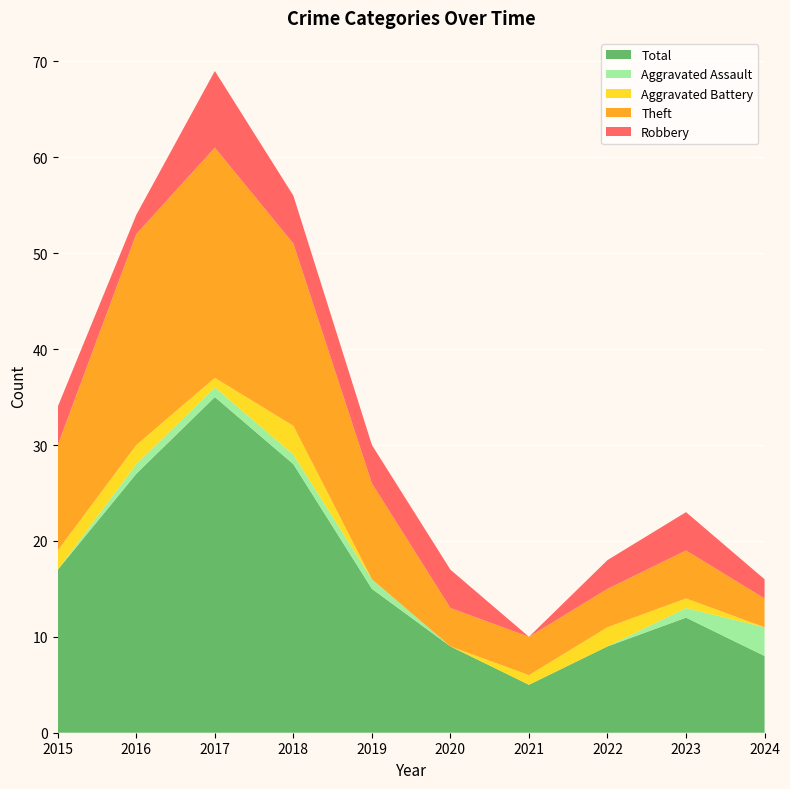

Reading left to right, what are all the values shown in this chart?

Robbery: 4	2	8	5	4	4	0	3	4	2
Theft: 11	22	24	19	10	4	4	4	5	3
Aggravated Battery: 2	2	1	3	0	0	1	2	1	0
Aggravated Assault: 0	1	1	1	1	0	0	0	1	3
Total: 17	27	35	28	15	9	5	9	12	8